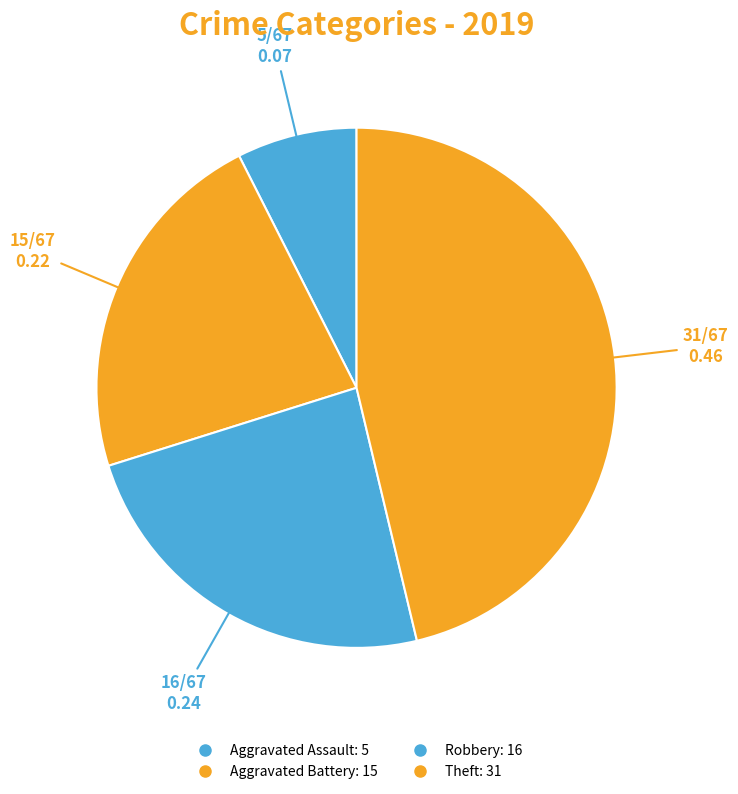

How many segments does this pie chart have?

4